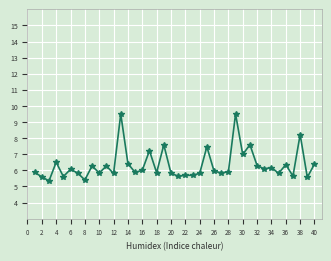

What is the value of the 18th point from the left?

5.9